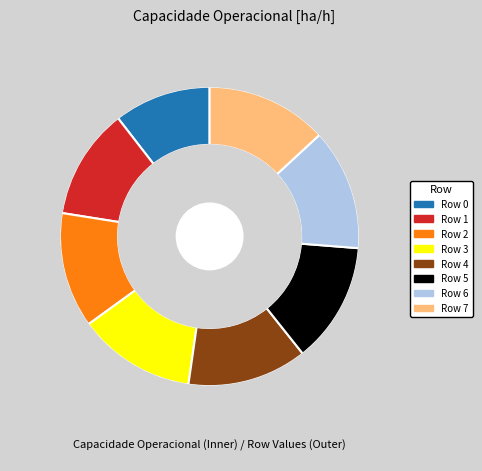

To the nearest percent, what is the combined percentage of Row 5 and Row 3?

26%